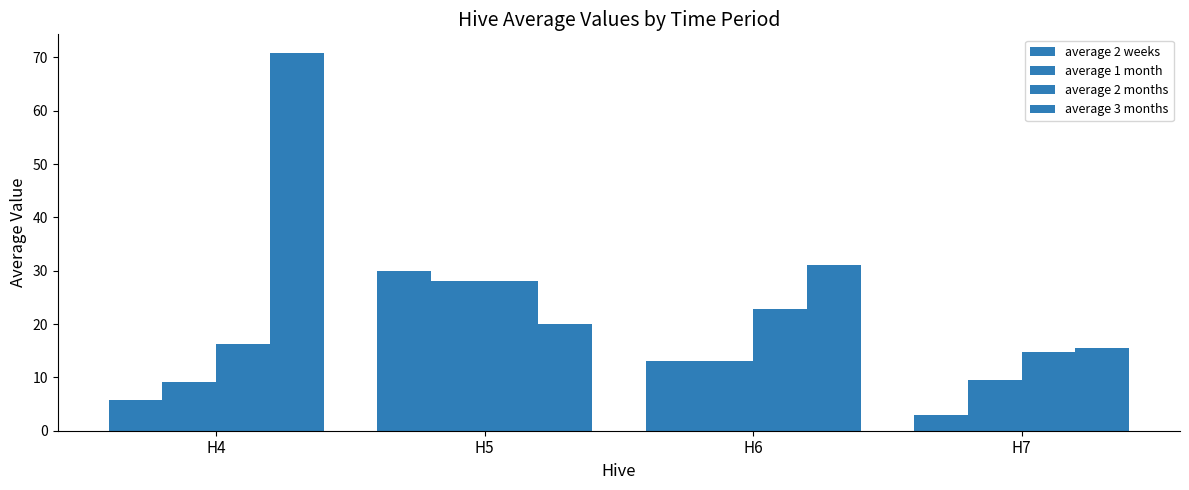

The value of average 3 months at H7 is 26.0. True or false?

False